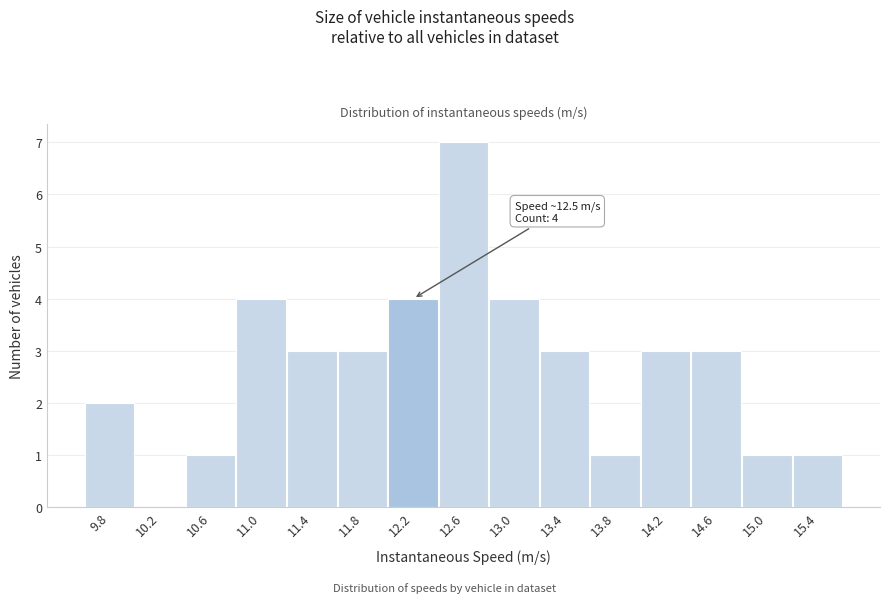

Reading left to right, what are all the values shown in this chart?

9.8=2	10.2=0	10.6=1	11.0=4	11.4=3	11.8=3	12.2=4	12.6=7	13.0=4	13.4=3	13.8=1	14.2=3	14.6=3	15.0=1	15.4=1